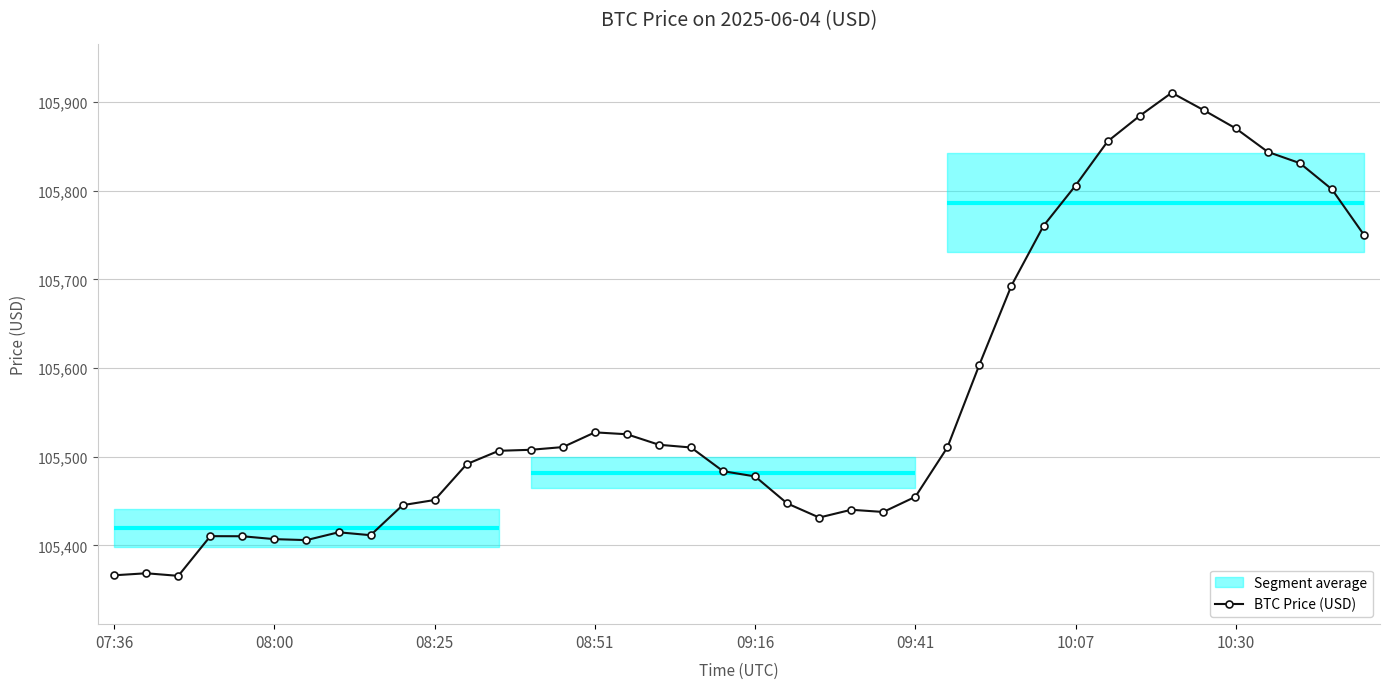

At which category does the chart reach its peak across all series?

33